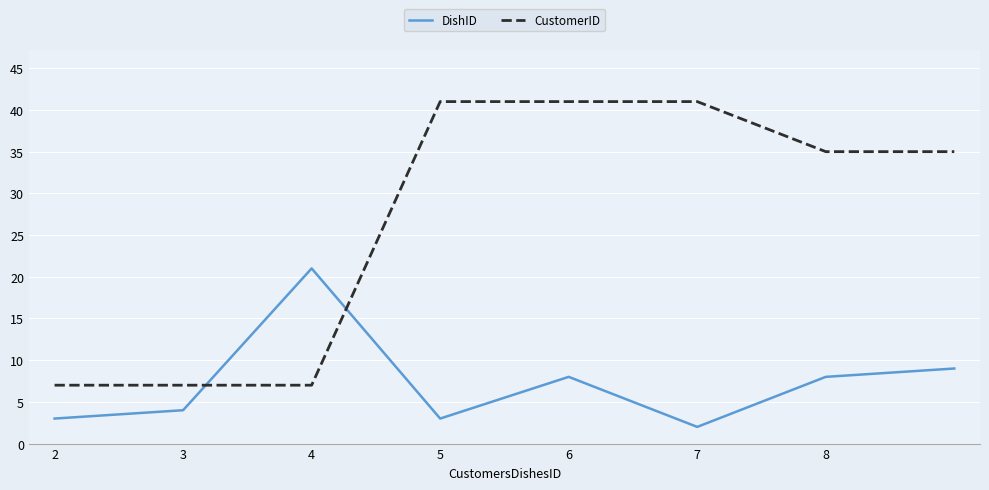

Which series has the largest total across all categories?

CustomerID